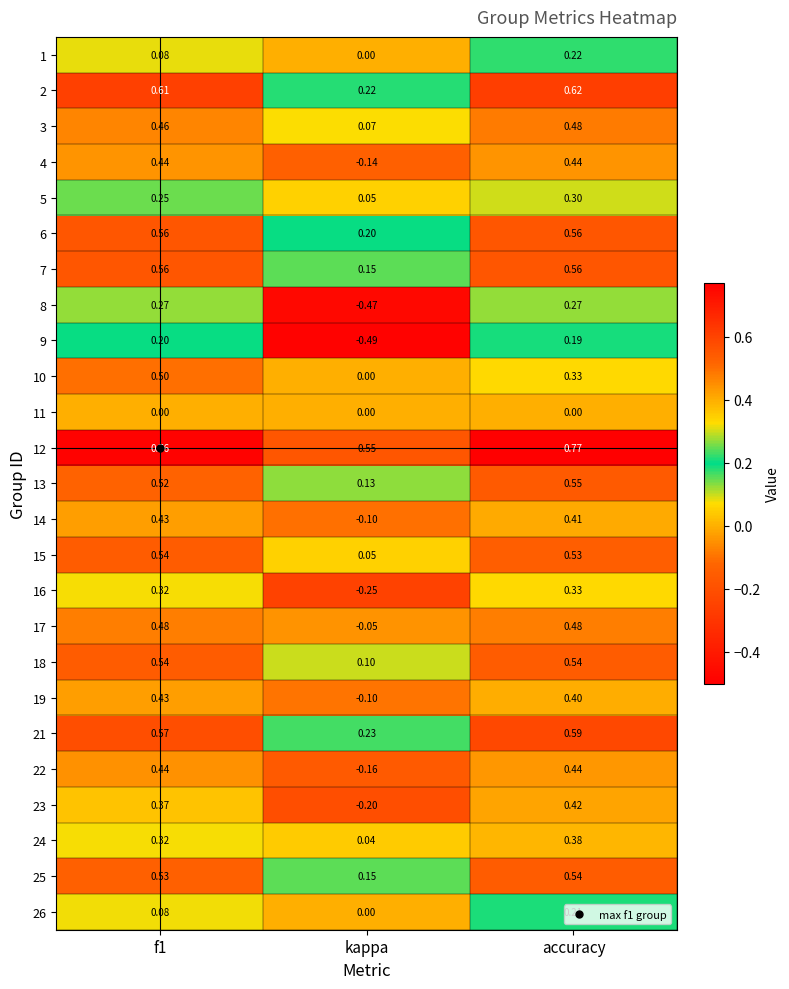

At which label is 15 closest to 0?

kappa